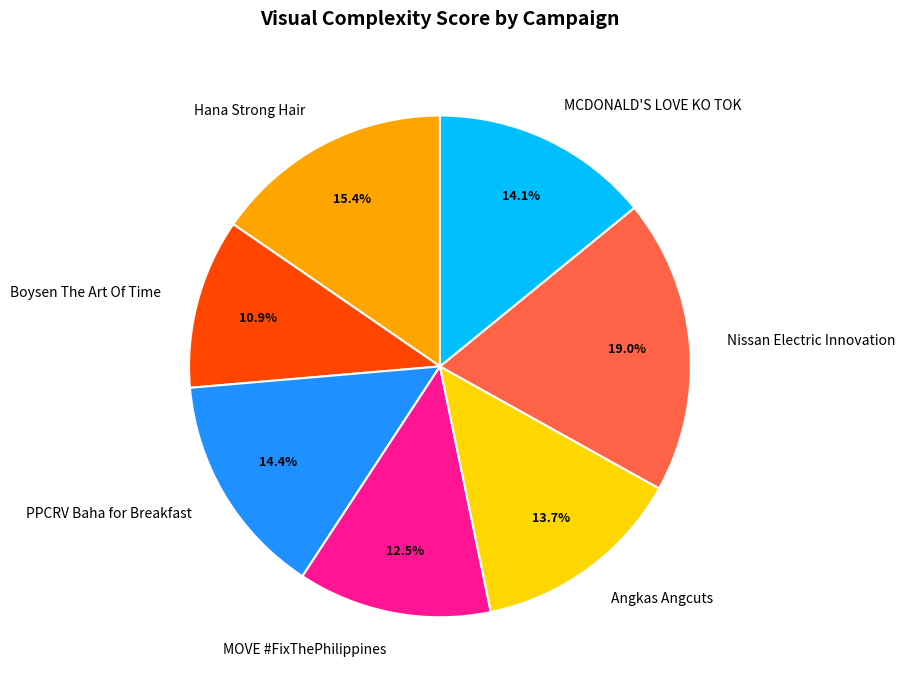

Which category has the biggest portion of the pie?

Nissan Electric Innovation